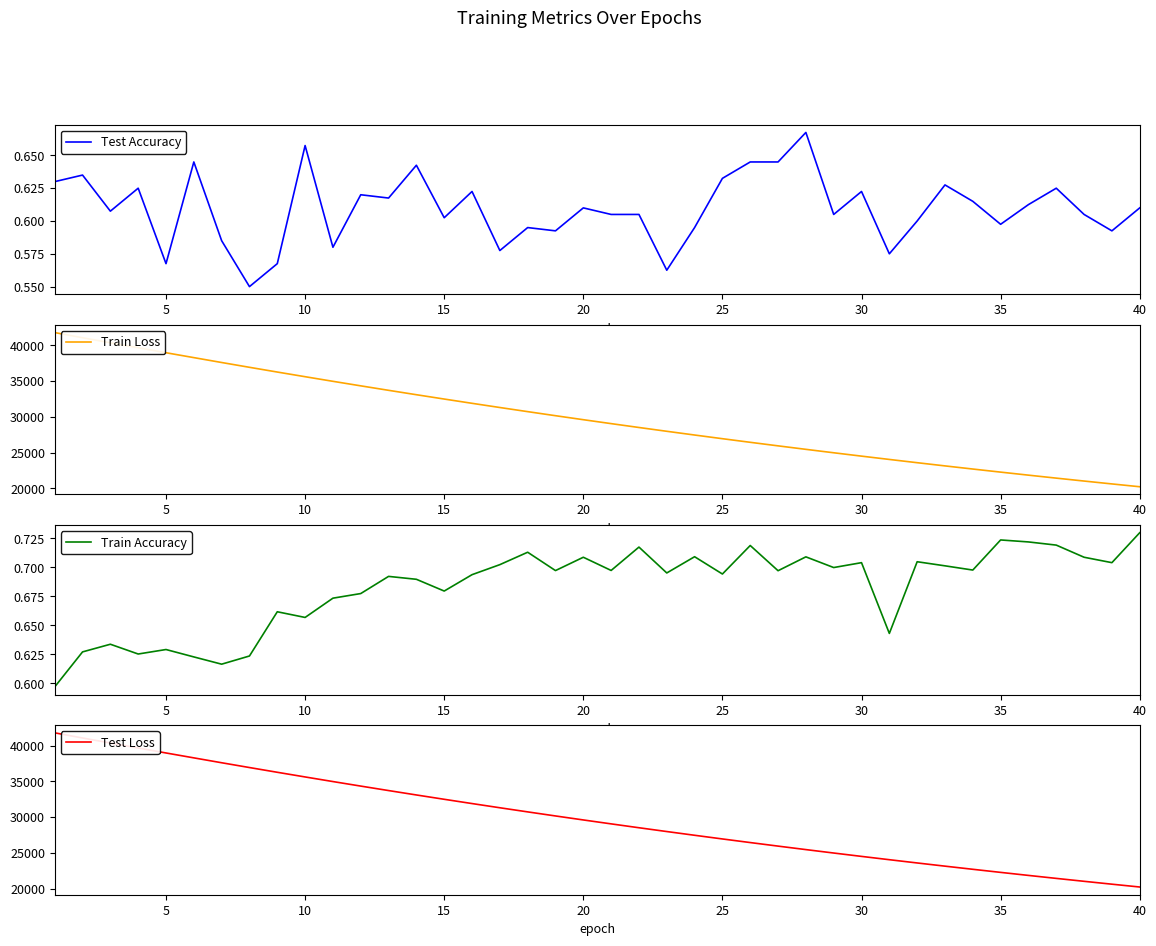

What is the highest value of the Train Loss series?

41806.0